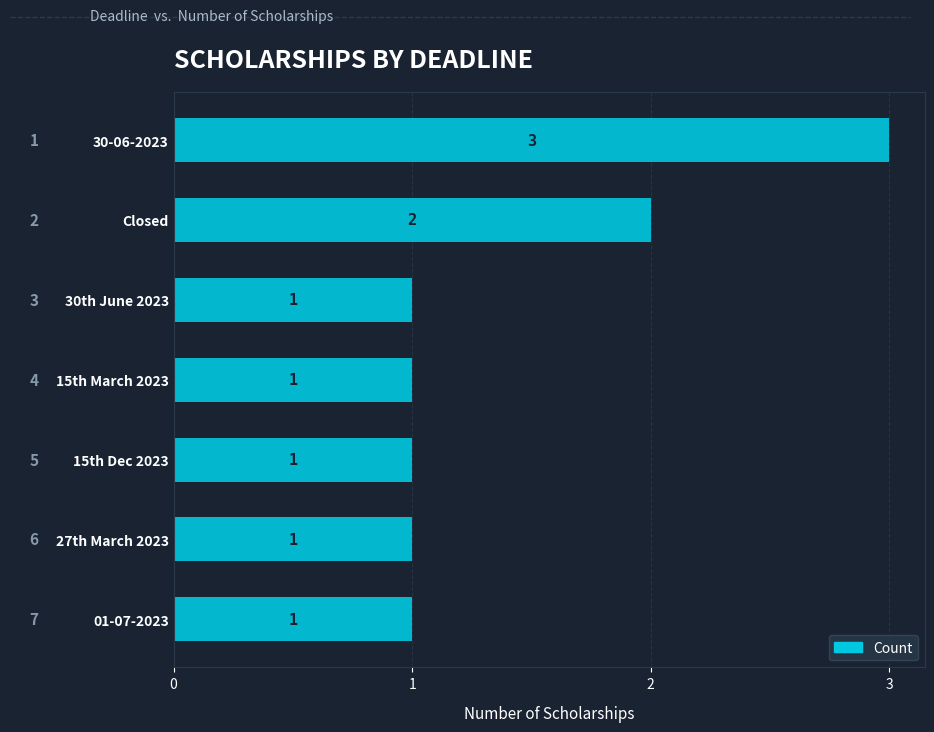

Which has a higher value, Closed or 15th Dec 2023?

Closed